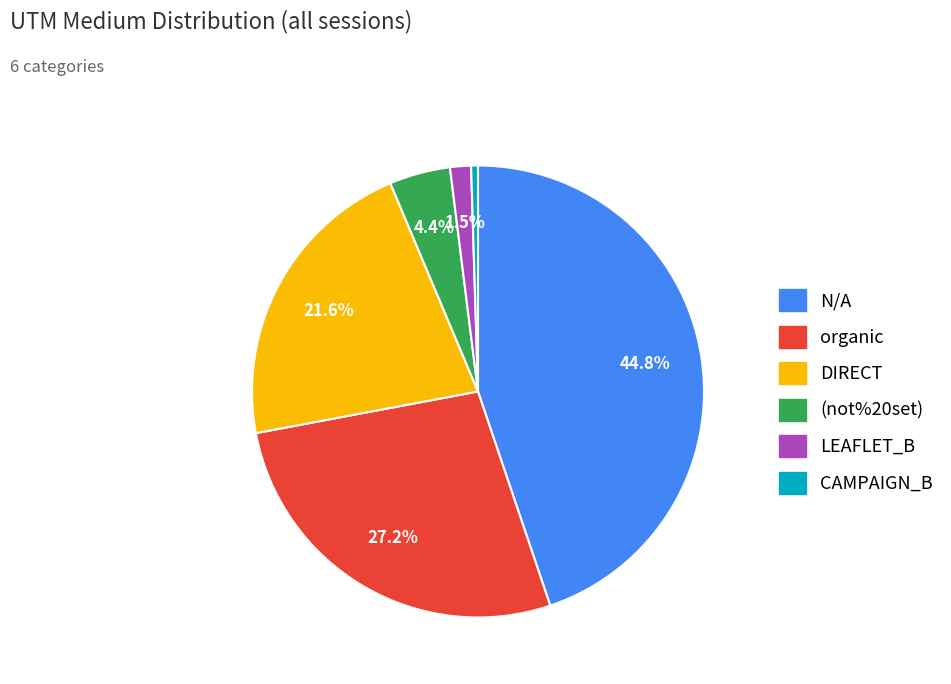

To the nearest percent, what is the combined percentage of organic and CAMPAIGN_B?

28%